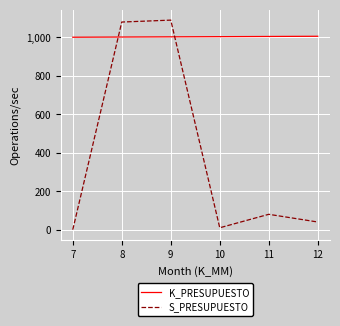

True or false: S_PRESUPUESTO and K_PRESUPUESTO cross at least once.

True